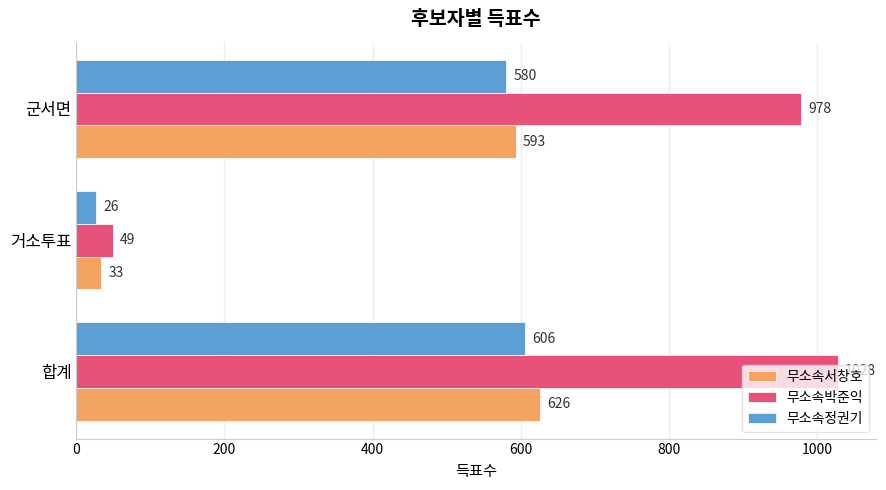

What is the difference between the highest and lowest values at 거소투표?

23